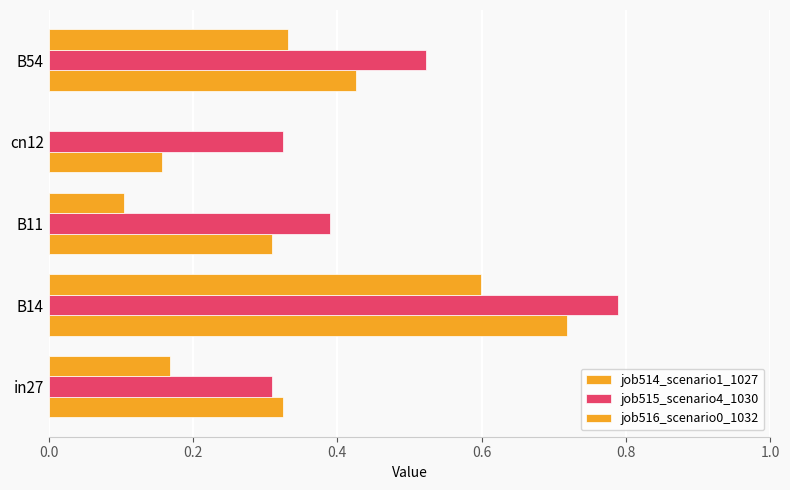

How many values in the job516_scenario0_1032 series exceed 0?

4